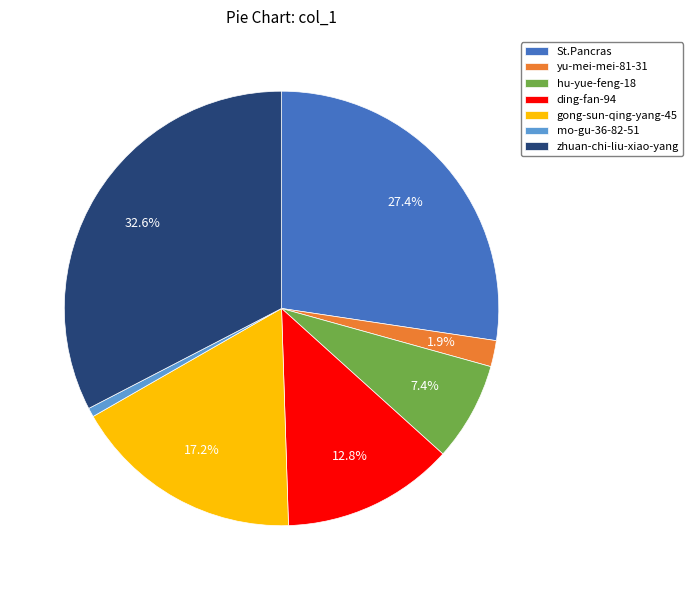

Is the sum of hu-yue-feng-18 and ding-fan-94 greater than half?

No